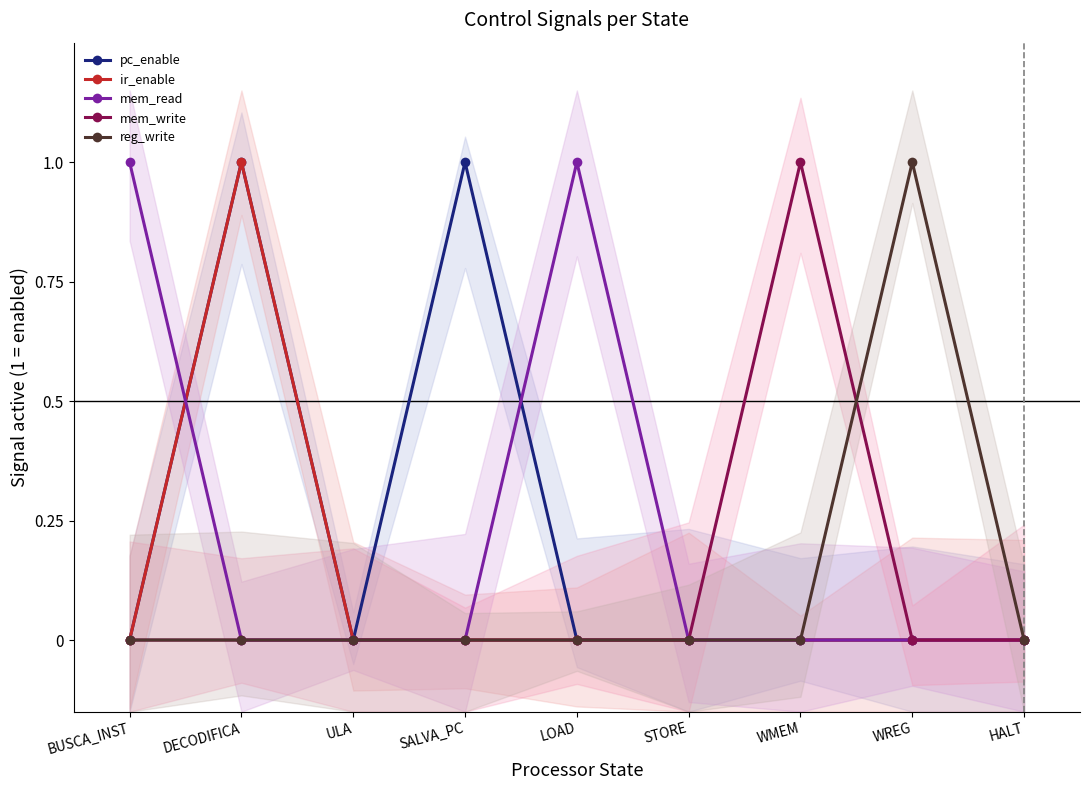

What position from the right is ULA?

7